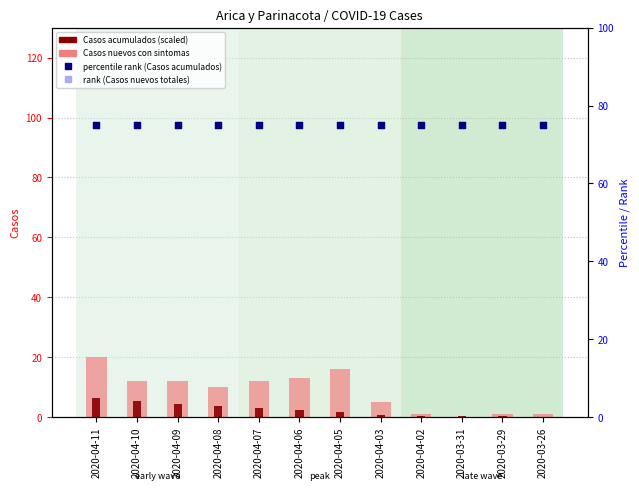

Which series reaches the maximum Y coordinate?

percentile rank (Casos acumulados)